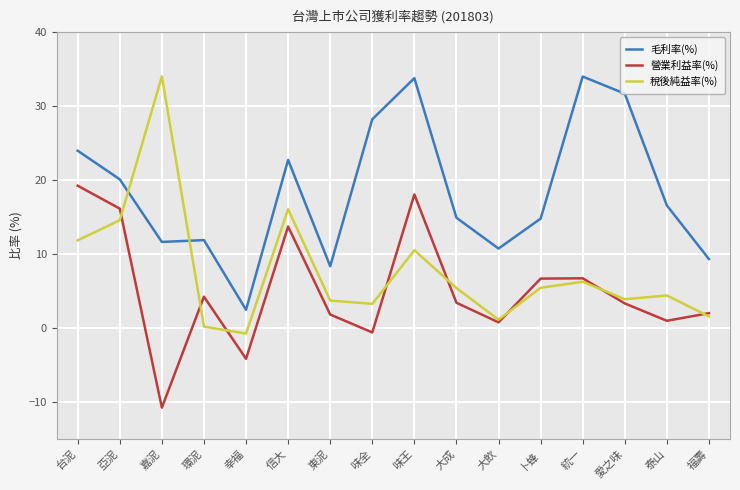

At 東泥, list the series in order from smallest to largest.

營業利益率(%), 稅後純益率(%), 毛利率(%)